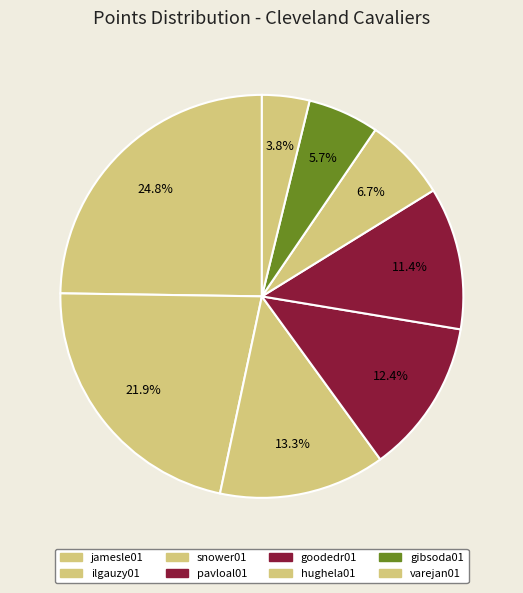

Count the number of slices in the pie.

8